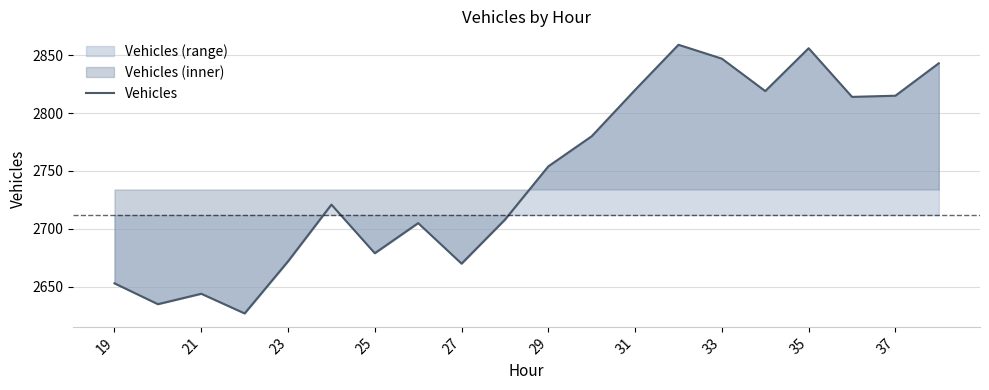

What is the maximum value shown in the chart?

2859